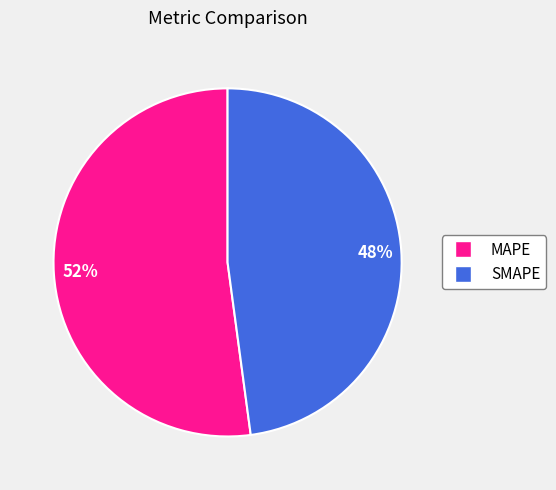

Which category has the biggest portion of the pie?

MAPE